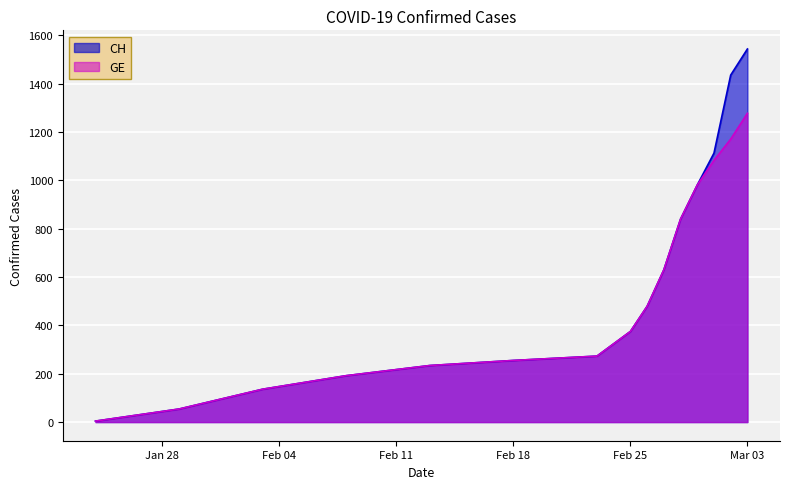

The GE series shows 630 at 2020-02-27. True or false?

True